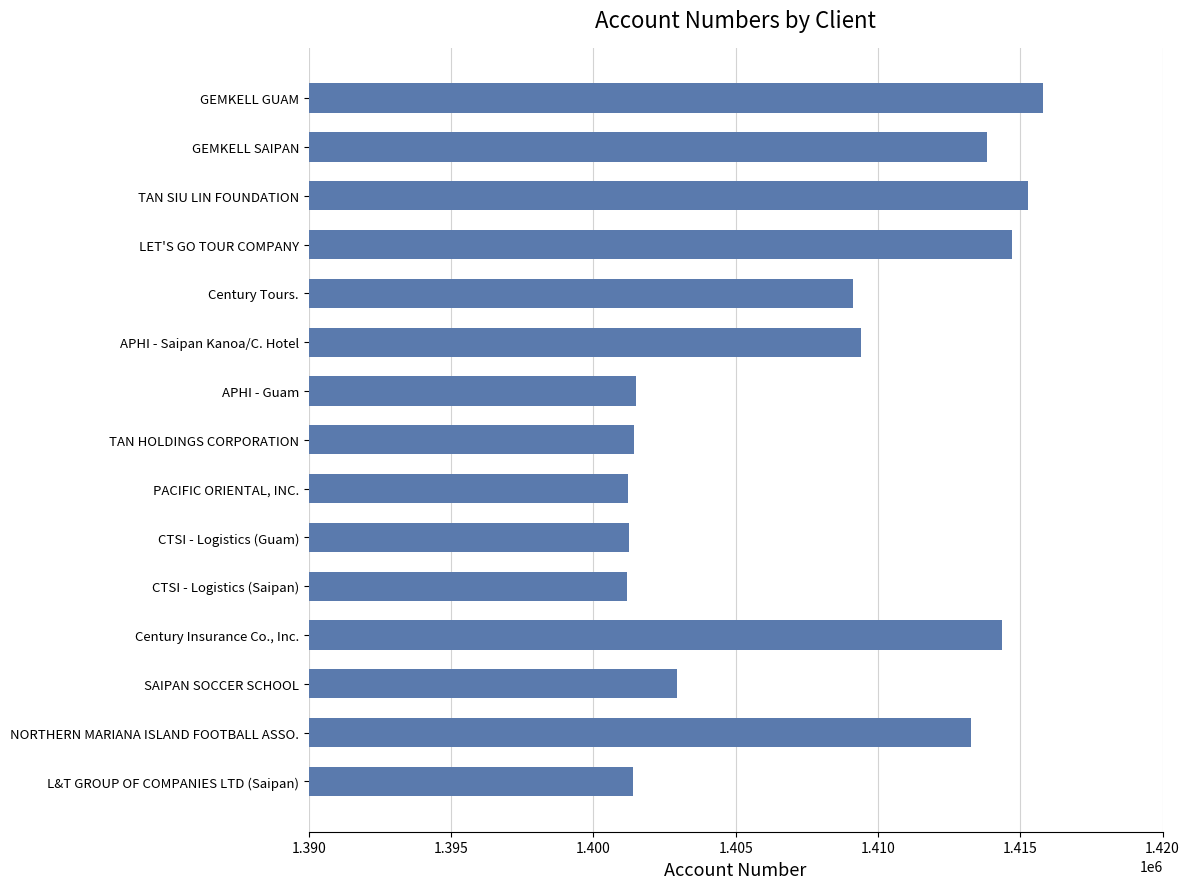

Read the value at TAN SIU LIN FOUNDATION.

1415267